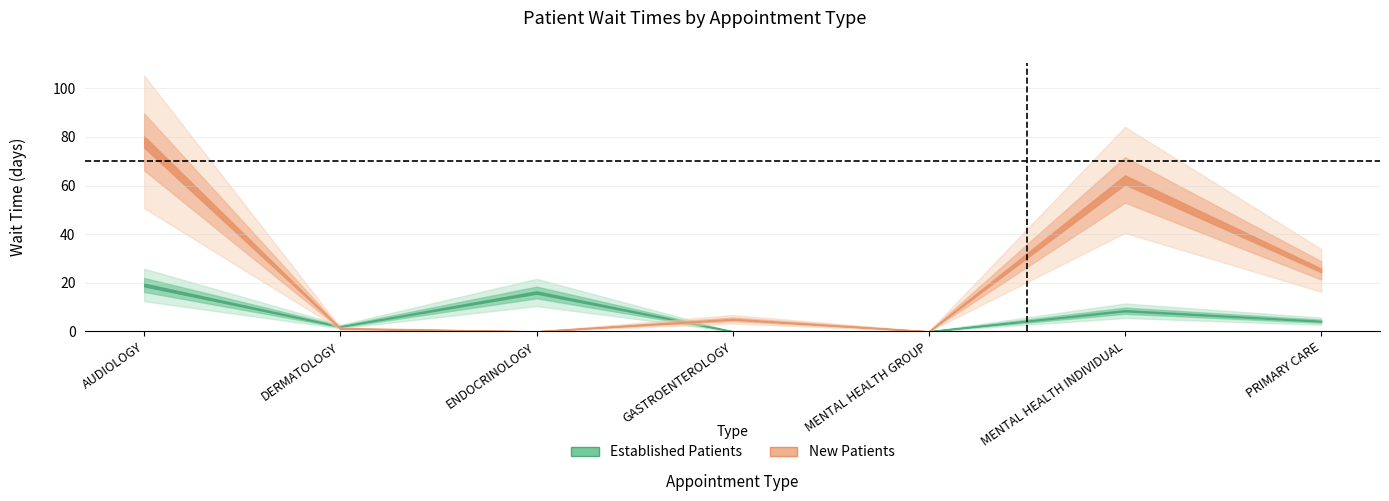

What is the difference between the maximum and minimum values in the EstablishedPatients series?

19.1